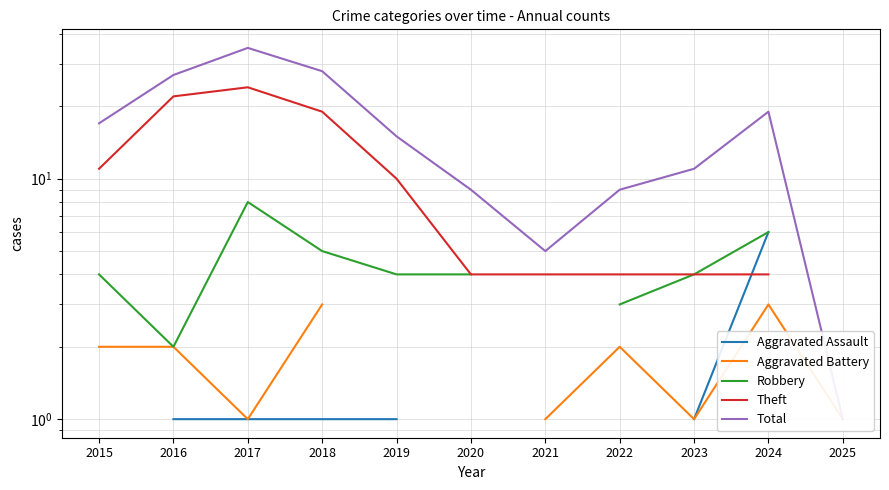

True or false: Aggravated Battery and Total cross at least once.

False